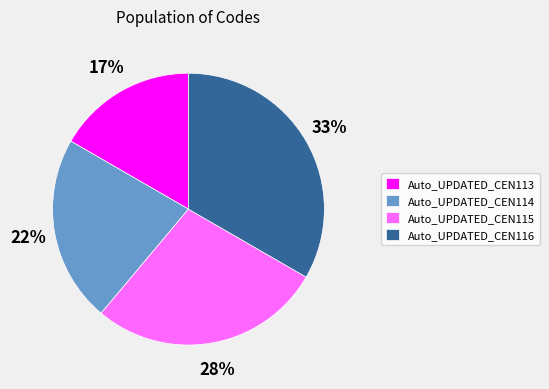

Approximately how many times larger is the value at Auto_UPDATED_CEN113 compared to Auto_UPDATED_CEN116?

0.5